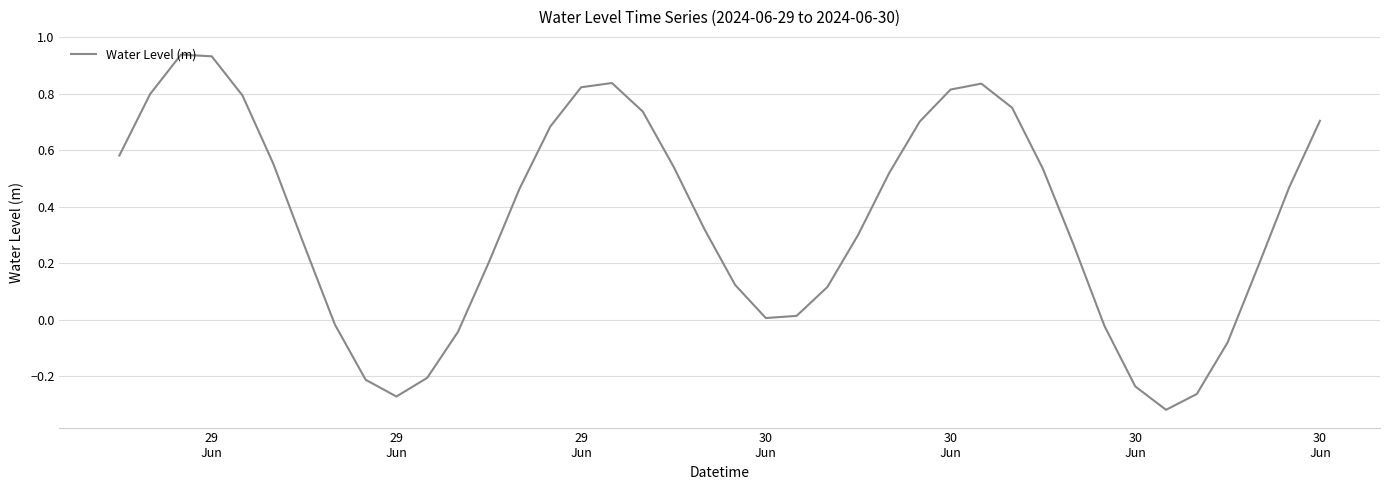

What is the difference between the maximum and minimum values?

1.3